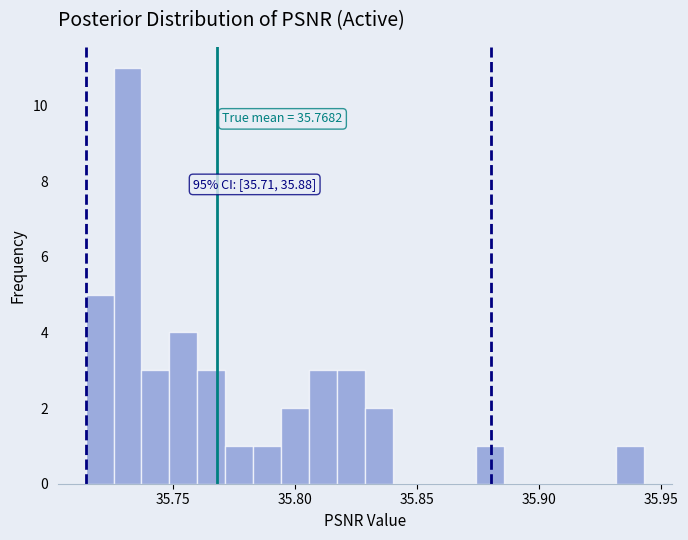

Around what value on the x-axis is the tallest bar? Give the approximate position of its centre, as read against the axis.

35.730